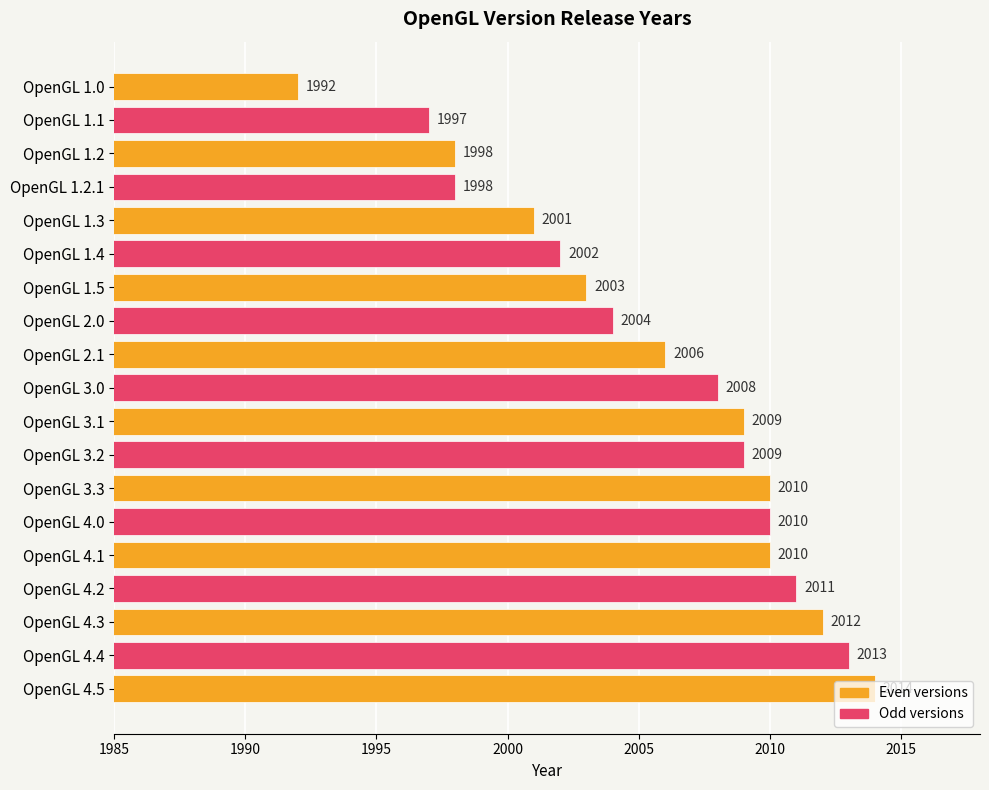

At which category does the chart reach its peak across all series?

OpenGL 4.5